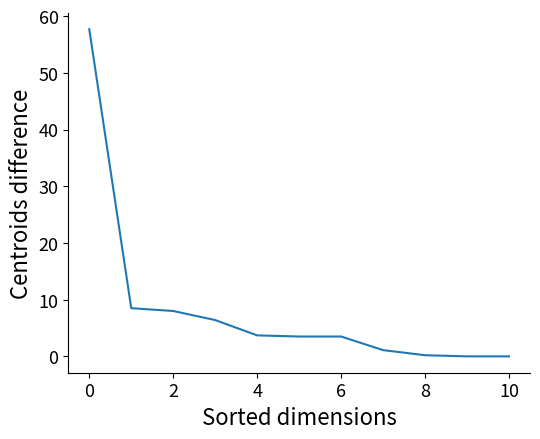

What is the difference between the maximum and minimum values?

57.7